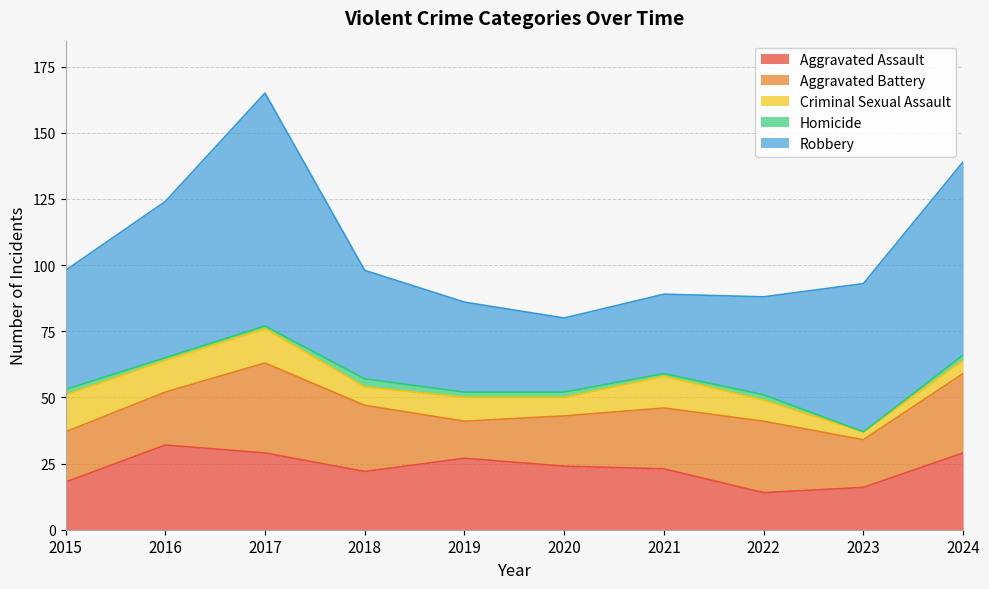

True or false: Criminal Sexual Assault and Aggravated Battery intersect in this chart.

False